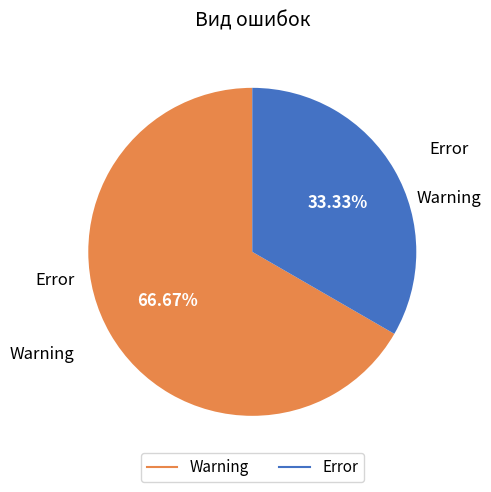

To the nearest percent, what portion does Error represent?

33%